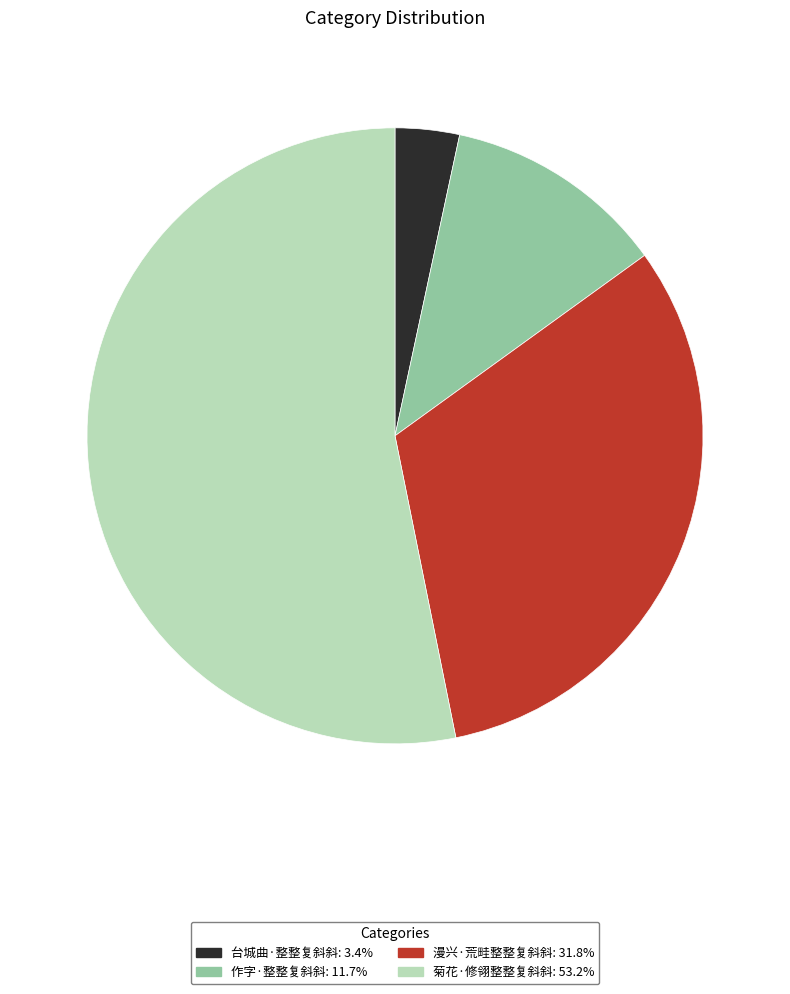

Does 台城曲·整整复斜斜 account for over 50% of the chart?

No